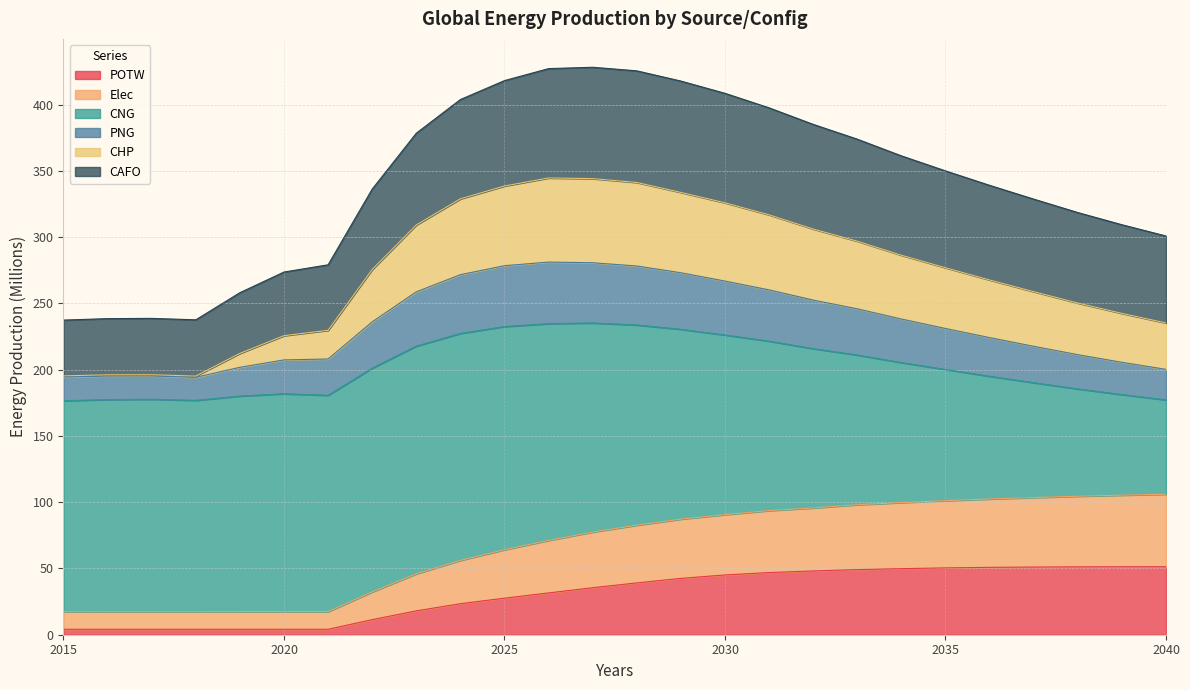

True or false: POTW and PNG intersect in this chart.

False